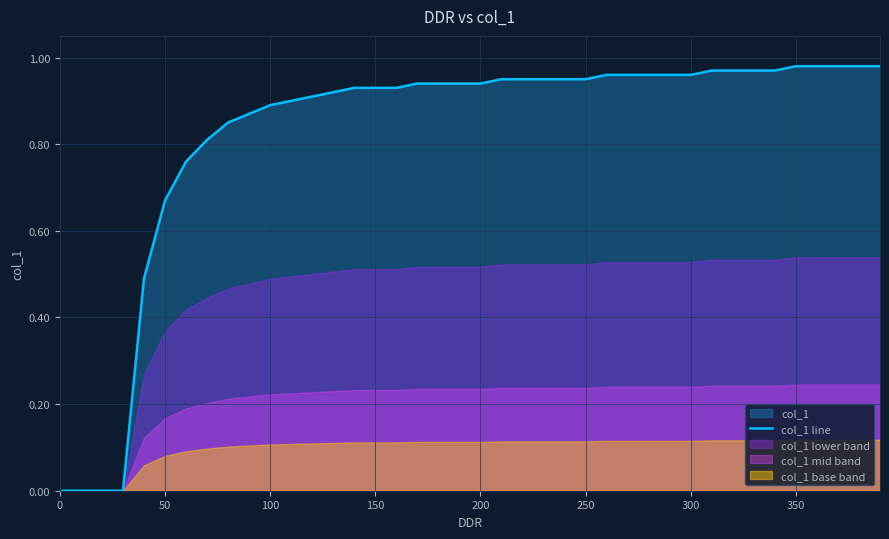

Is it true that col_1 line equals 0.4 at 350?

False